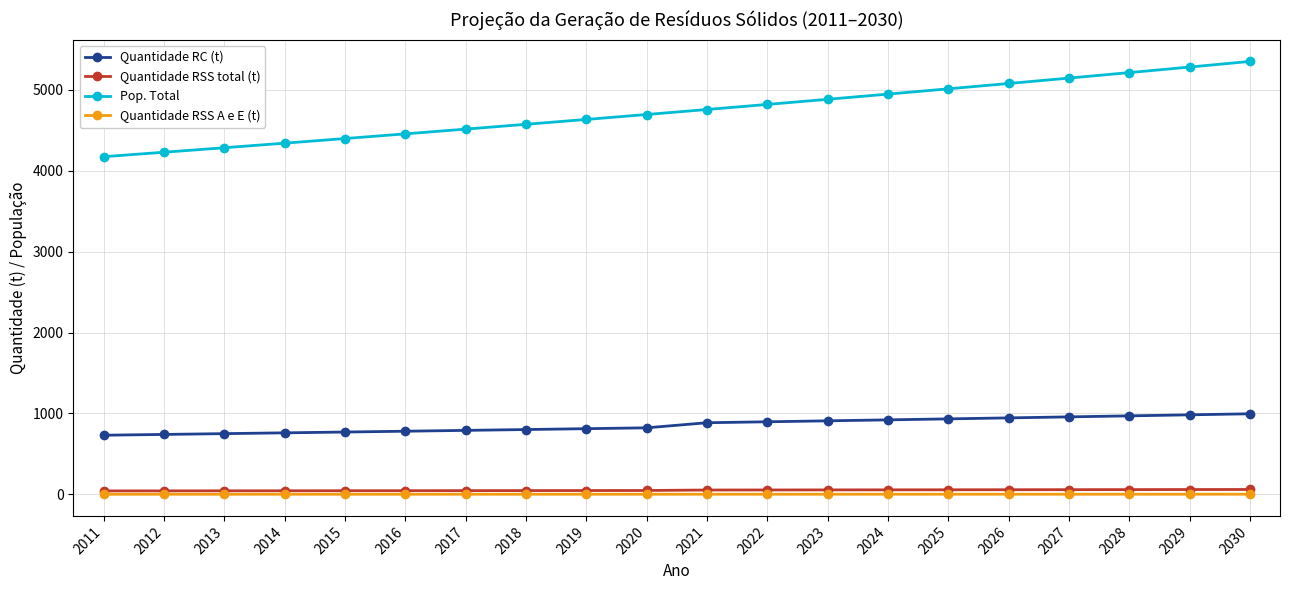

What is the value of the Quantidade RC (t) point at the 11th from the left?

885.6